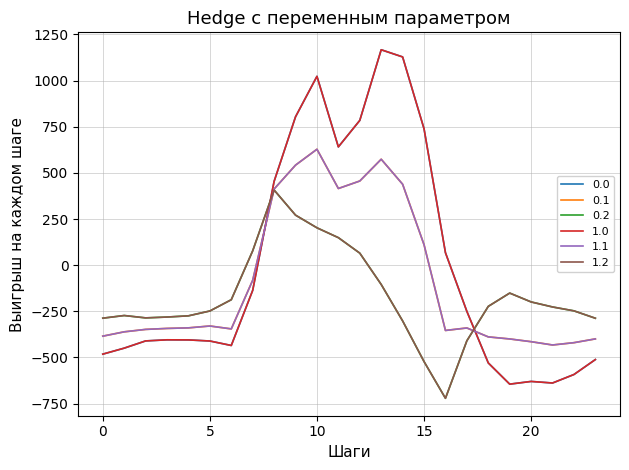

Reading left to right, list all the values displayed in this chart.

0.0: 0=-482.0	1=-449.5	2=-410.3	3=-404.4	4=-404.9	5=-410.8	6=-435.0	7=-136.4	8=454.2	9=804.0	10=1023.2	11=640.9	12=784.4	13=1167.2	14=1128.3	15=739.0	16=67.6	17=-250.3	18=-529.6	19=-644.5	20=-629.9	21=-638.4	22=-592.3	23=-511.3
0.1: 0=-384.6	1=-361.1	2=-347.9	3=-342.7	4=-339.6	5=-329.5	6=-345.2	7=-81.6	8=412.6	9=542.1	10=628.1	11=415.4	12=456.1	13=574.0	14=438.6	15=111.1	16=-353.7	17=-340.1	18=-388.5	19=-399.7	20=-414.5	21=-432.4	22=-419.9	23=-399.4
0.2: 0=-287.1	1=-272.7	2=-285.5	3=-281.0	4=-274.4	5=-248.1	6=-187.1	7=77.9	8=407.2	9=271.1	10=202.5	11=149.1	12=65.2	13=-104.4	14=-301.9	15=-522.2	16=-721.2	17=-409.5	18=-223.1	19=-151.1	20=-199.2	21=-226.4	22=-247.4	23=-287.5
1.0: 0=-482.0	1=-449.5	2=-410.3	3=-404.4	4=-404.9	5=-410.8	6=-435.0	7=-136.4	8=454.2	9=804.0	10=1023.2	11=640.9	12=784.4	13=1167.2	14=1128.3	15=739.0	16=67.6	17=-250.3	18=-529.6	19=-644.5	20=-629.9	21=-638.4	22=-592.3	23=-511.3
1.1: 0=-384.6	1=-361.1	2=-347.9	3=-342.7	4=-339.6	5=-329.5	6=-345.2	7=-81.6	8=412.6	9=542.1	10=628.1	11=415.4	12=456.1	13=574.0	14=438.6	15=111.1	16=-353.7	17=-340.1	18=-388.5	19=-399.7	20=-414.5	21=-432.4	22=-419.9	23=-399.4
1.2: 0=-287.1	1=-272.7	2=-285.5	3=-281.0	4=-274.4	5=-248.1	6=-187.1	7=77.9	8=407.2	9=271.1	10=202.5	11=149.1	12=65.2	13=-104.4	14=-301.9	15=-522.2	16=-721.2	17=-409.5	18=-223.1	19=-151.1	20=-199.2	21=-226.4	22=-247.4	23=-287.5